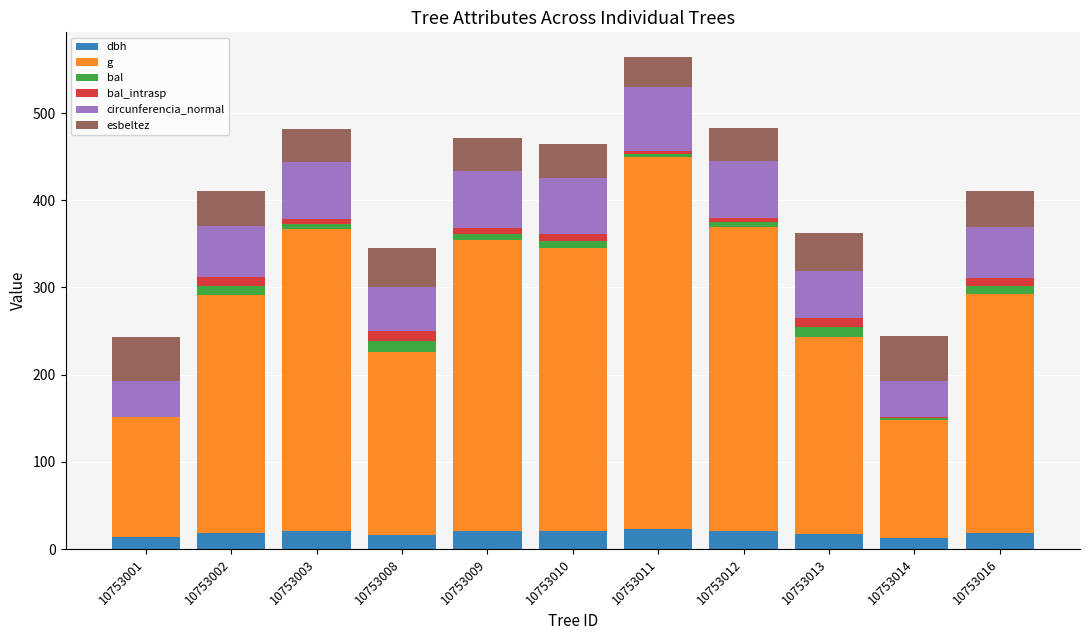

At which category is the sum across all series the highest?

10753011